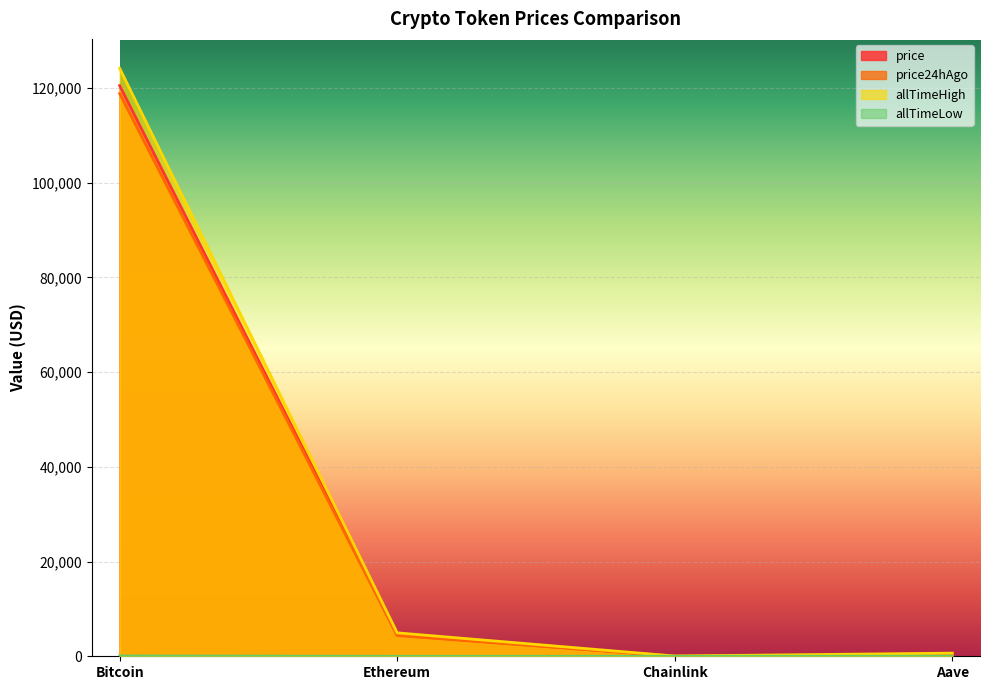

List the labels in order of allTimeHigh value, largest first.

Bitcoin, Ethereum, Aave, Chainlink